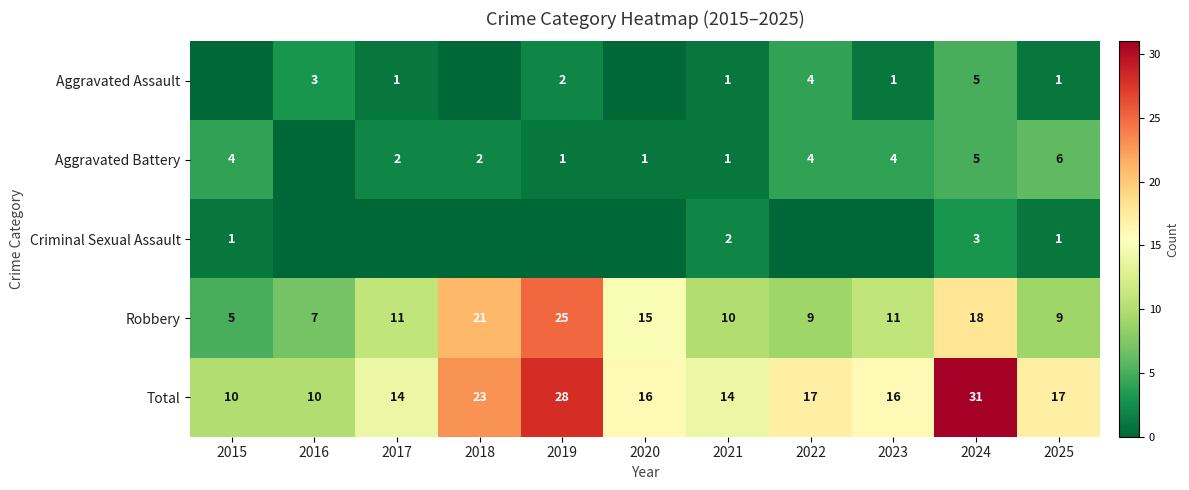

What is the total value across all series at 2023?

32